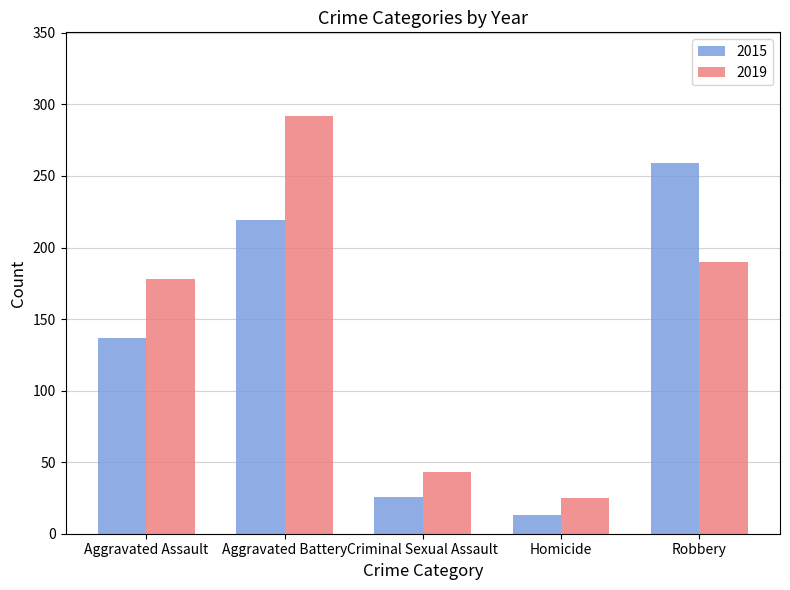

What position from the left is Criminal Sexual Assault?

3